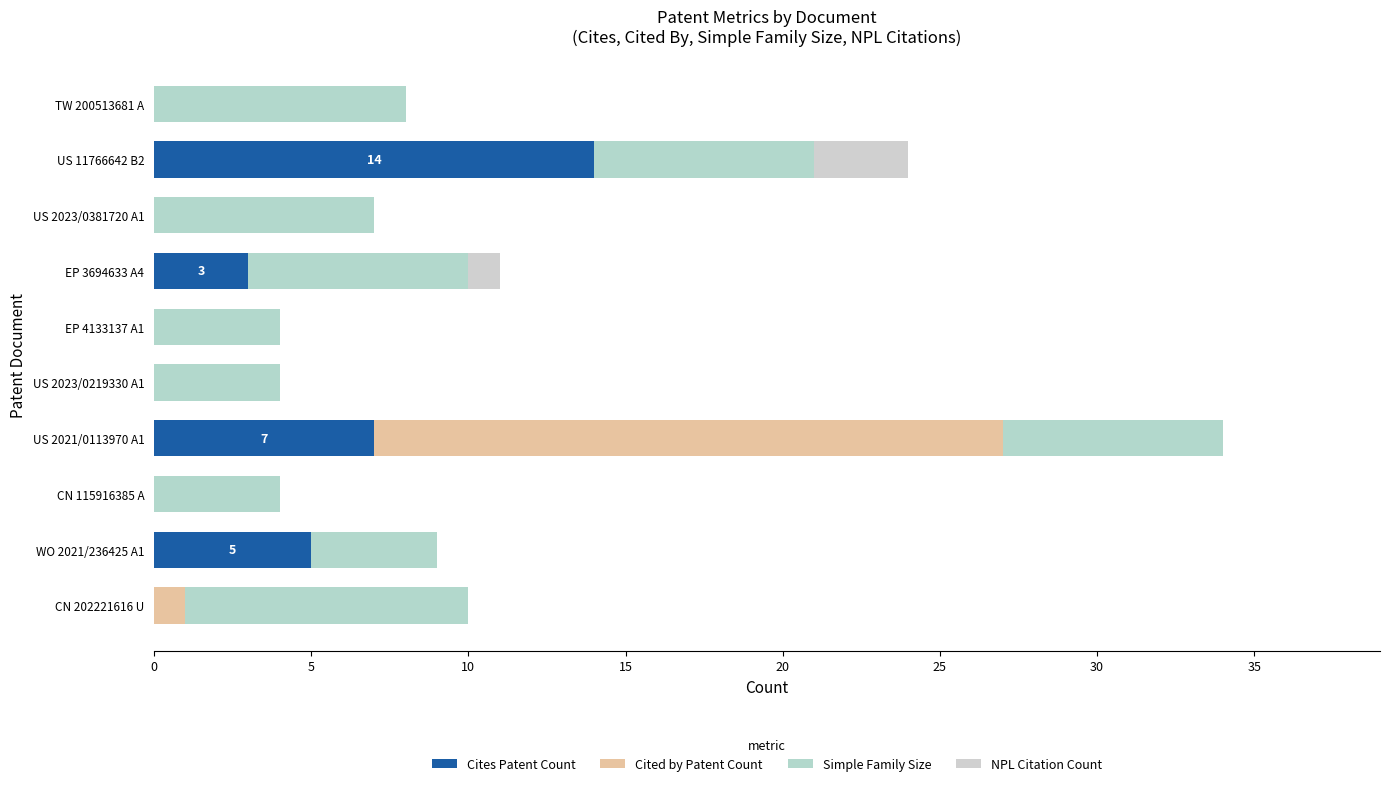

Rank the series by their maximum value, from highest to lowest.

Cited by Patent Count, Cites Patent Count, Simple Family Size, NPL Citation Count